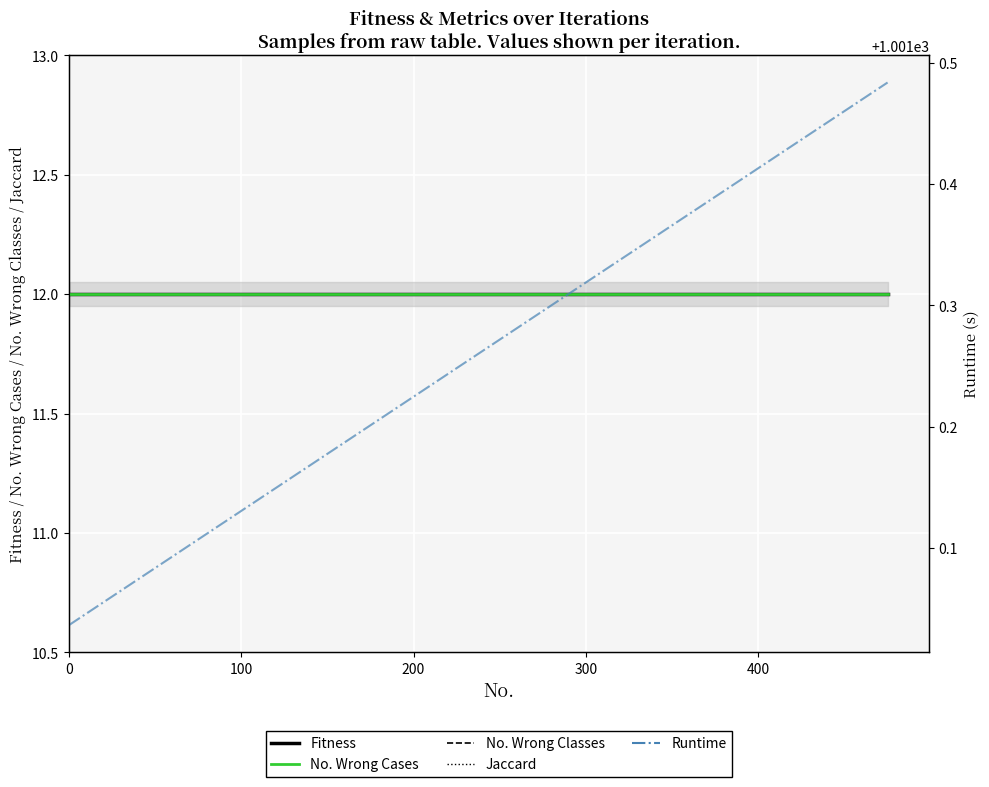

How many lines are shown in the chart?

5